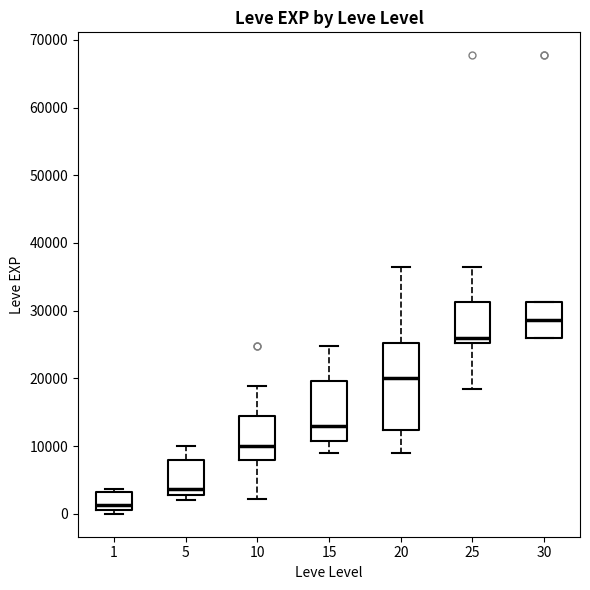

Where does the lower whisker of the box at x = 20 end on the y-axis? The values are not printed on the chart, so give them approximately, as read against the axis.

9000